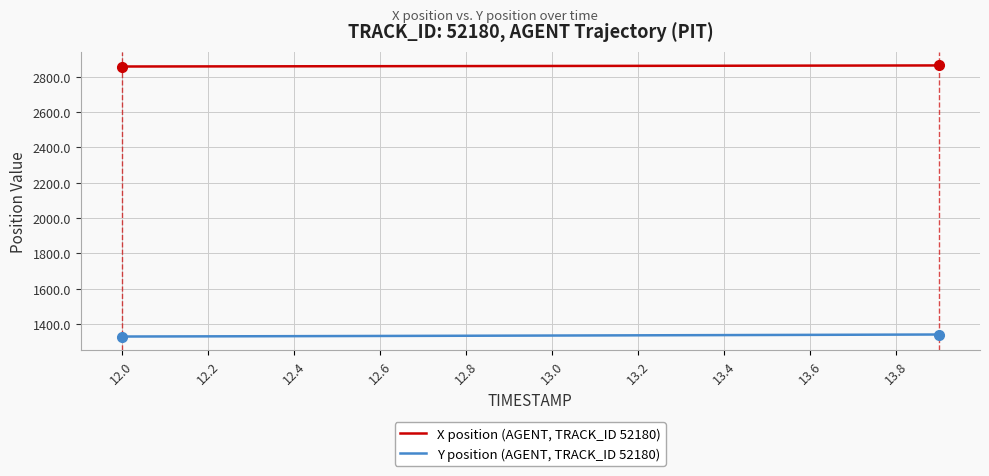

True or false: Y position (AGENT, TRACK_ID 52180) and X position (AGENT, TRACK_ID 52180) intersect in this chart.

False